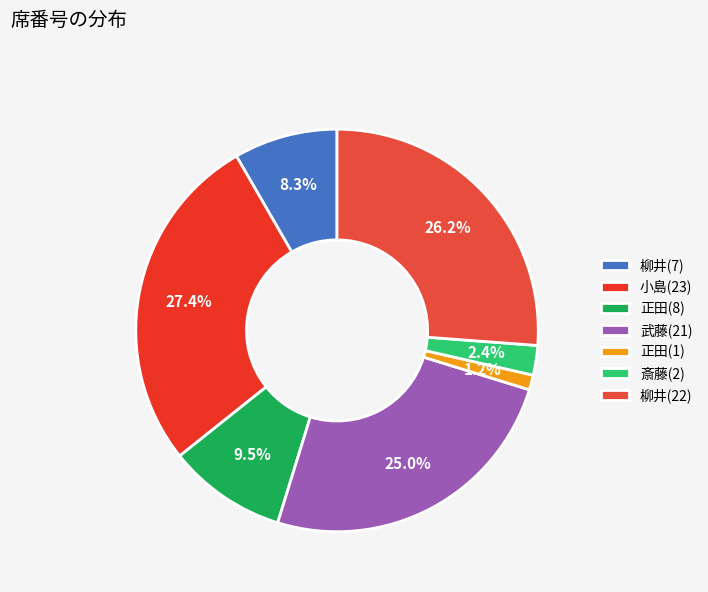

Which slice is the largest?

小島(23)